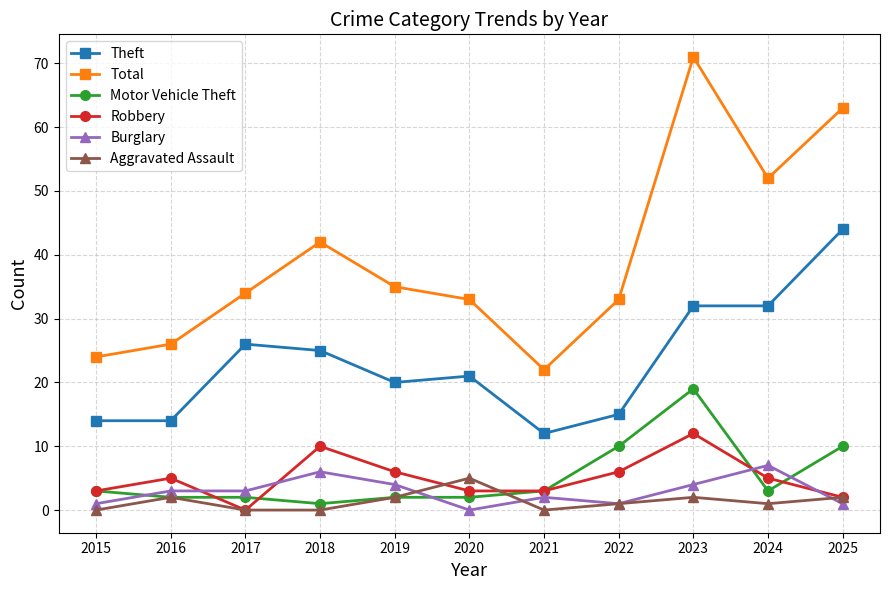

What is the difference between the second highest and minimum values in the Theft series?

20